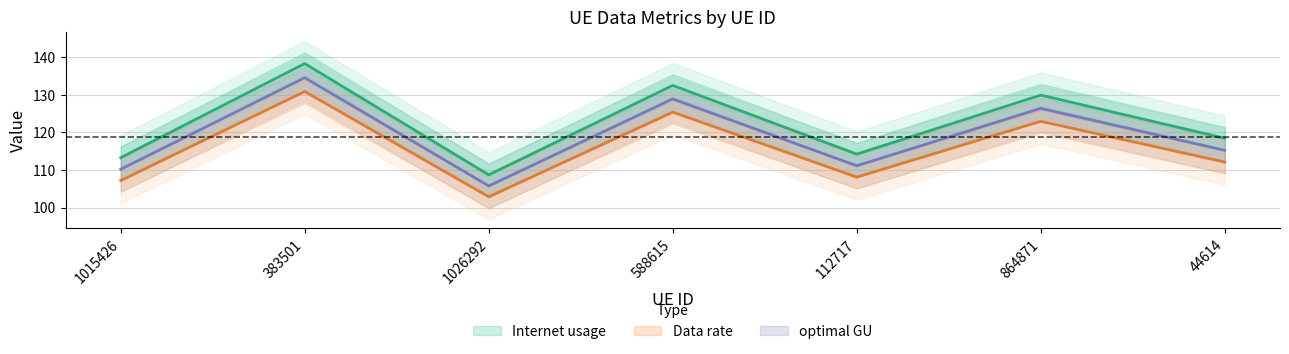

How many distinct data groups are displayed?

3